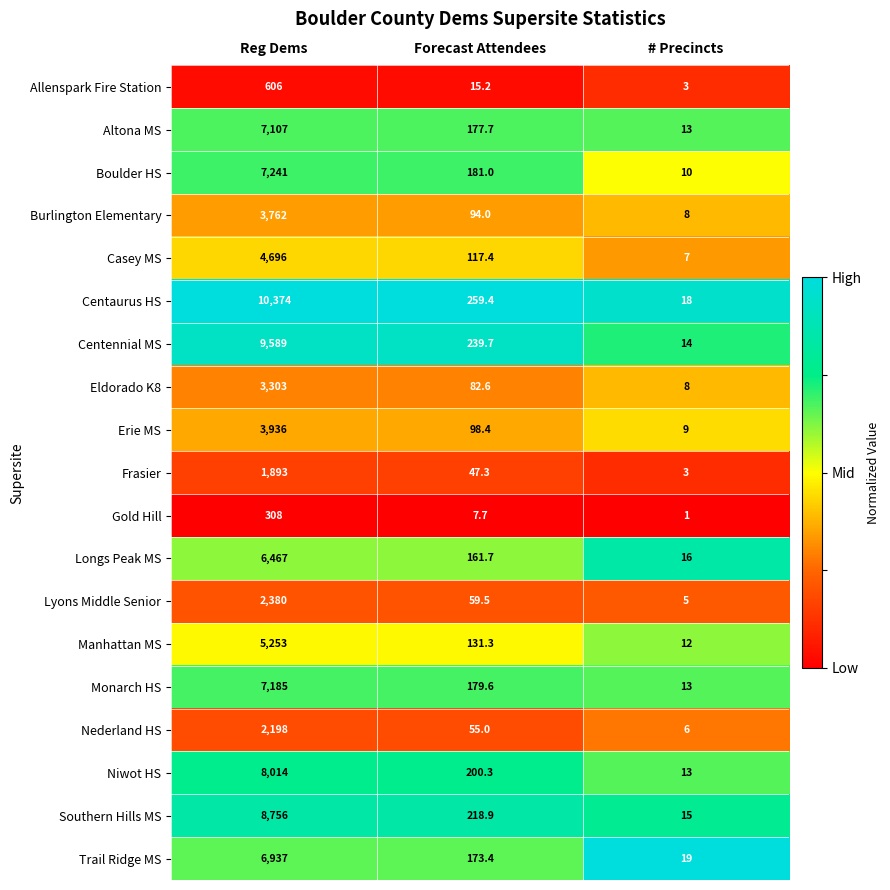

What is the average value of the Eldorado K8 series?

1131.2